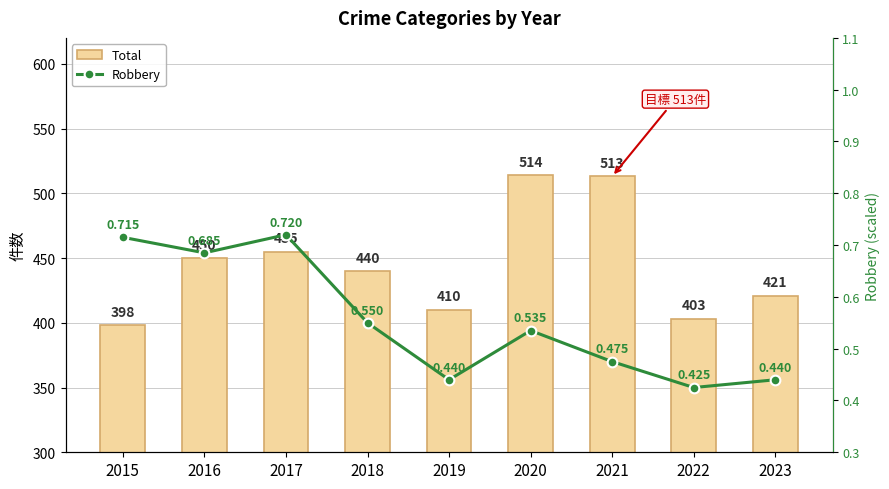

What is the minimum value for Robbery?

0.4